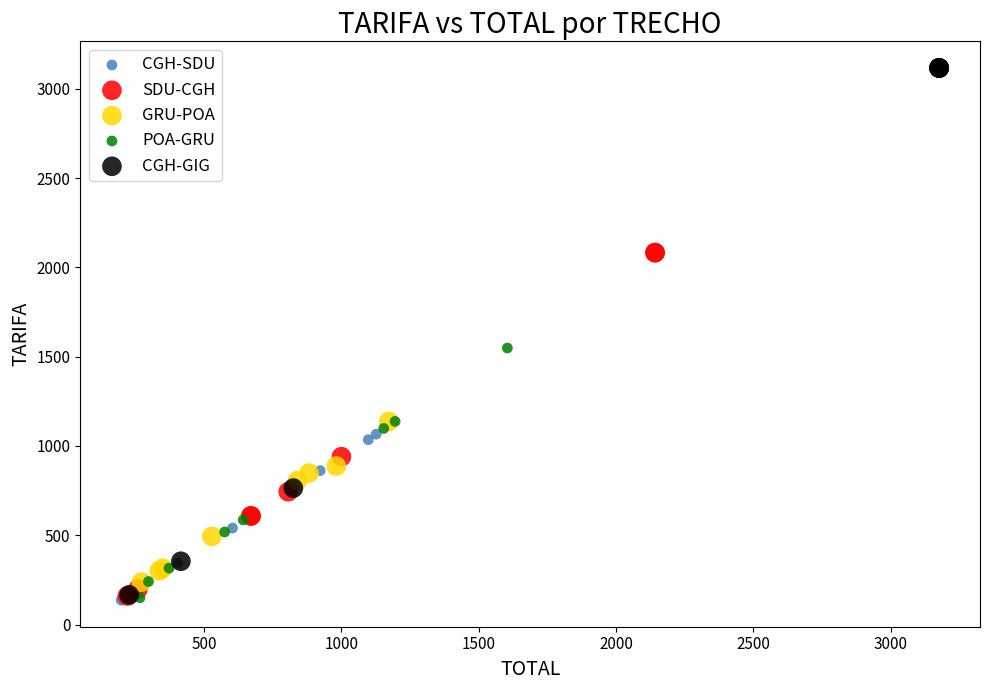

Which series has the widest spread of Y values?

CGH-GIG